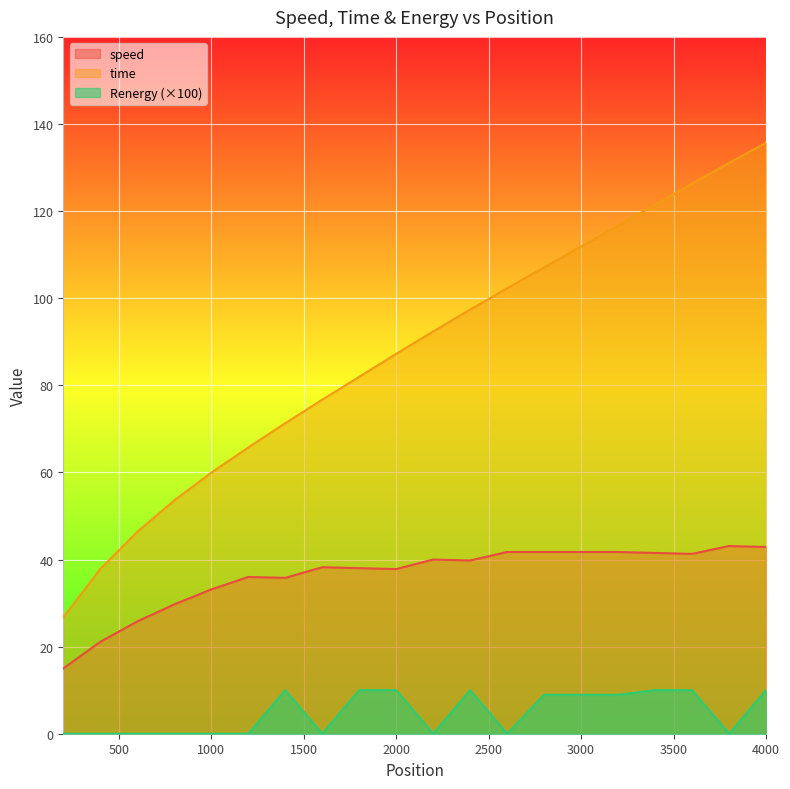

Read the speed value at 2000.

37.8